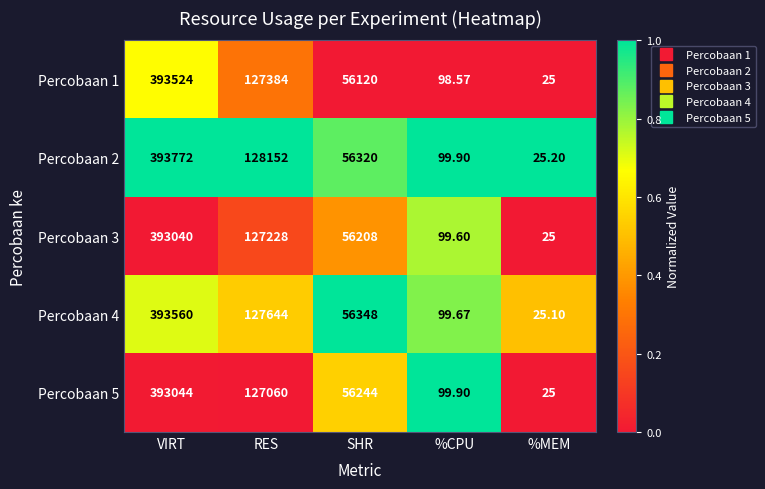

Which label corresponds to the largest value in the chart?

VIRT